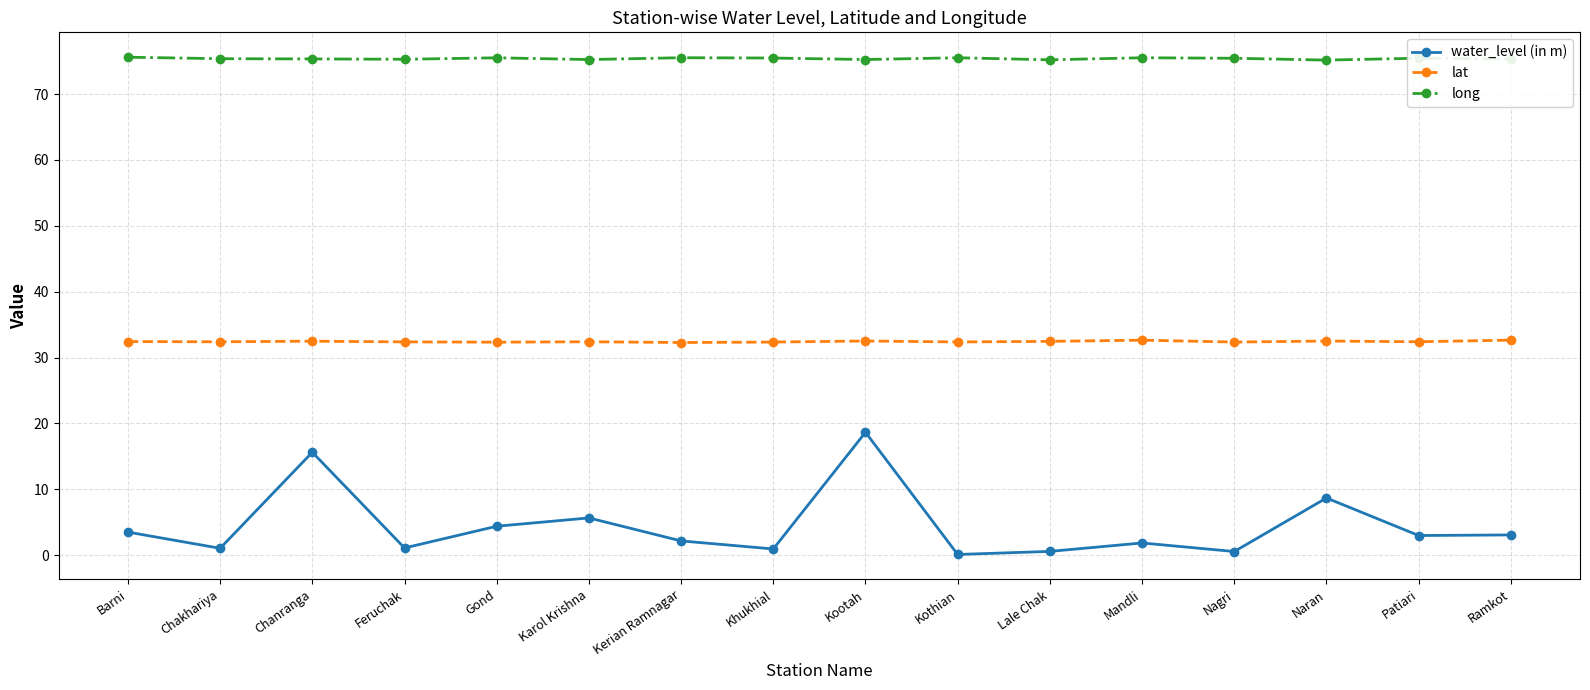

What is the label of the 11th point from the right?

Karol Krishna